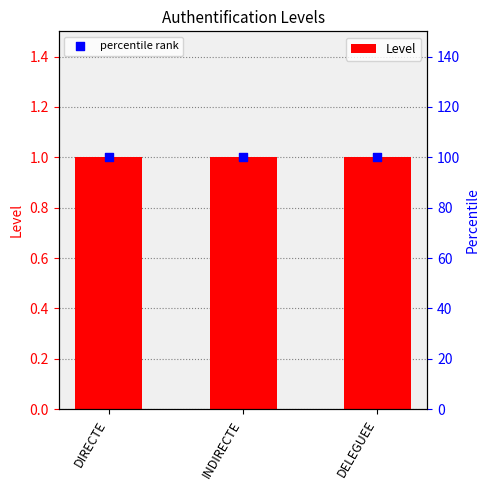

Is the value of percentile rank at DIRECTE greater than the value of Level at DELEGUEE?

Yes